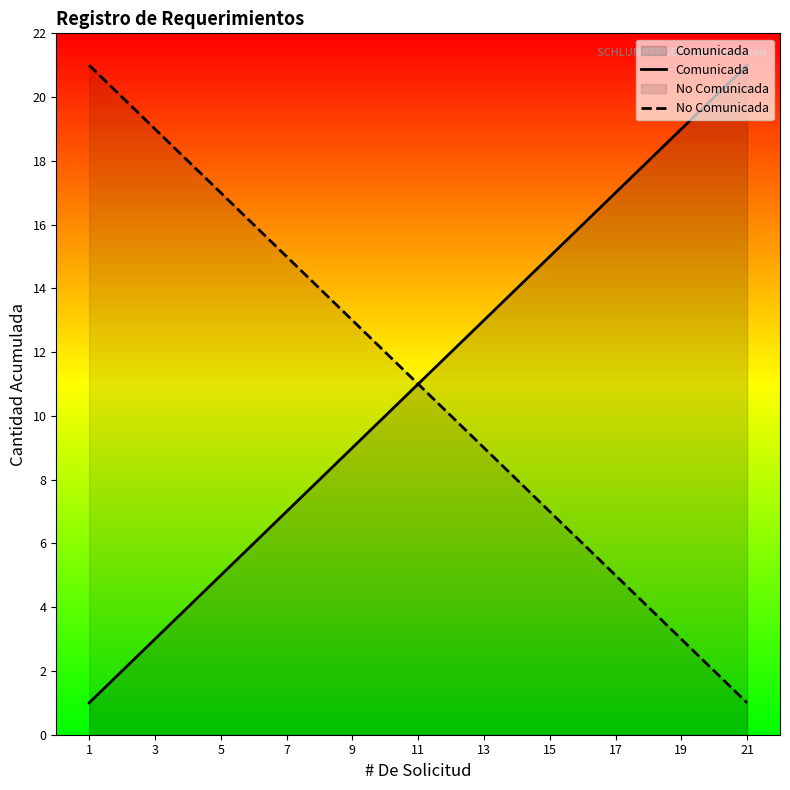

The No Comunicada series shows 21 at 1. True or false?

True